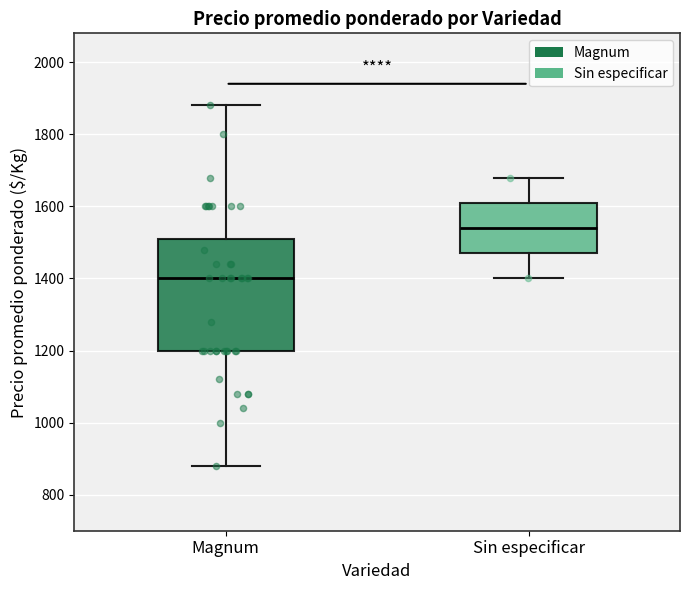

Where is the lower edge of the box for Magnum on the y-axis? The values are not printed on the chart, so give them approximately, as read against the axis.

1200